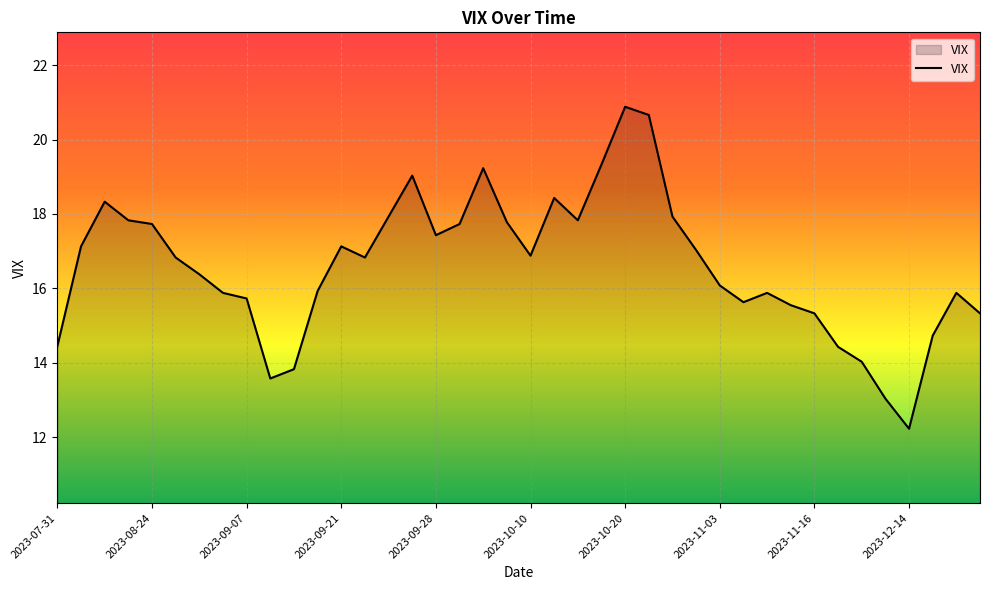

Count the number of categories in the chart.

40